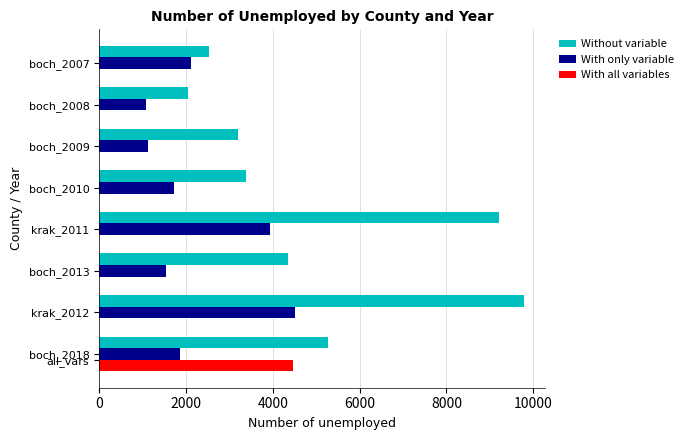

Between 10000 and 7, which is larger?

10000